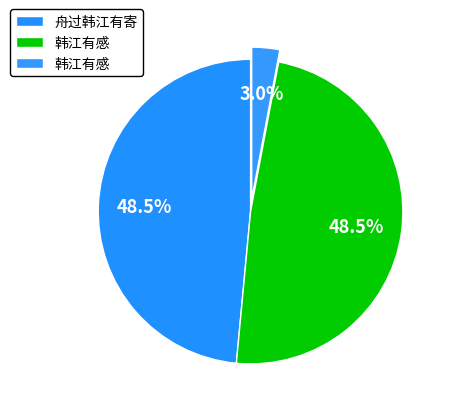

How many segments does this pie chart have?

3